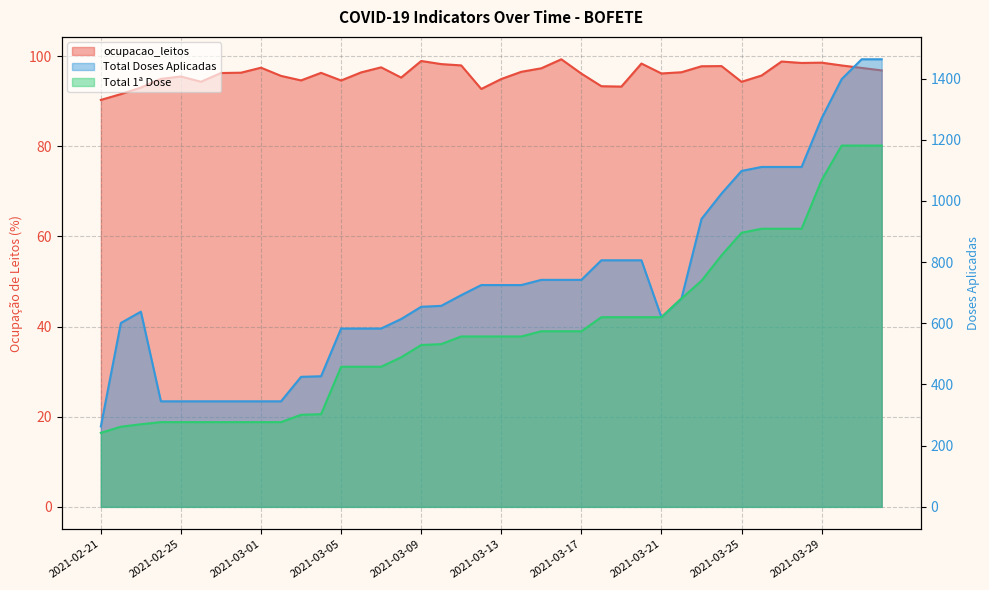

List the series in order of their overall mean, lowest first.

ocupacao_leitos, Total 1ª Dose, Total Doses Aplicadas